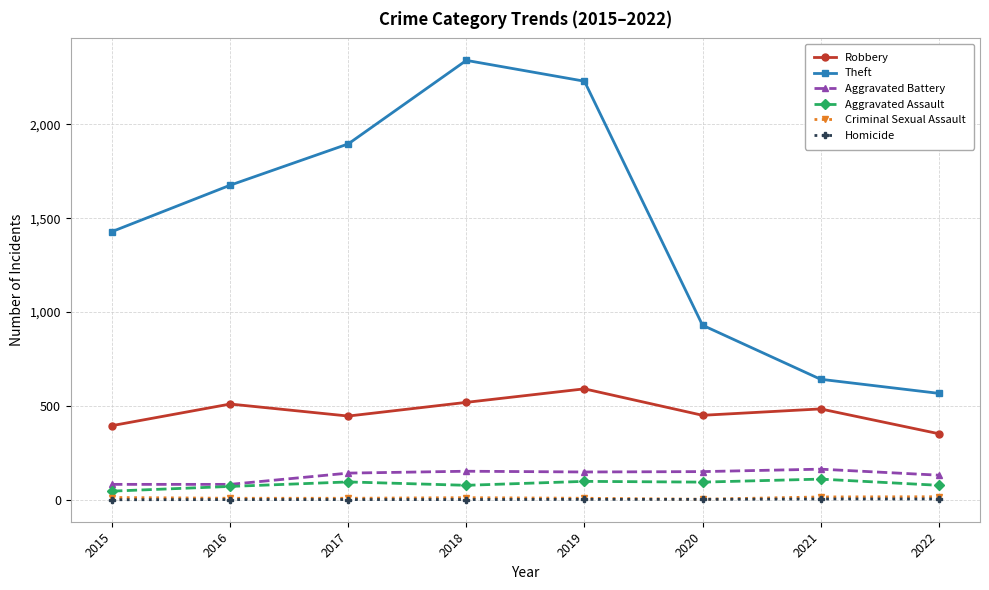

The value of Aggravated Assault at 2019 is 98. True or false?

True